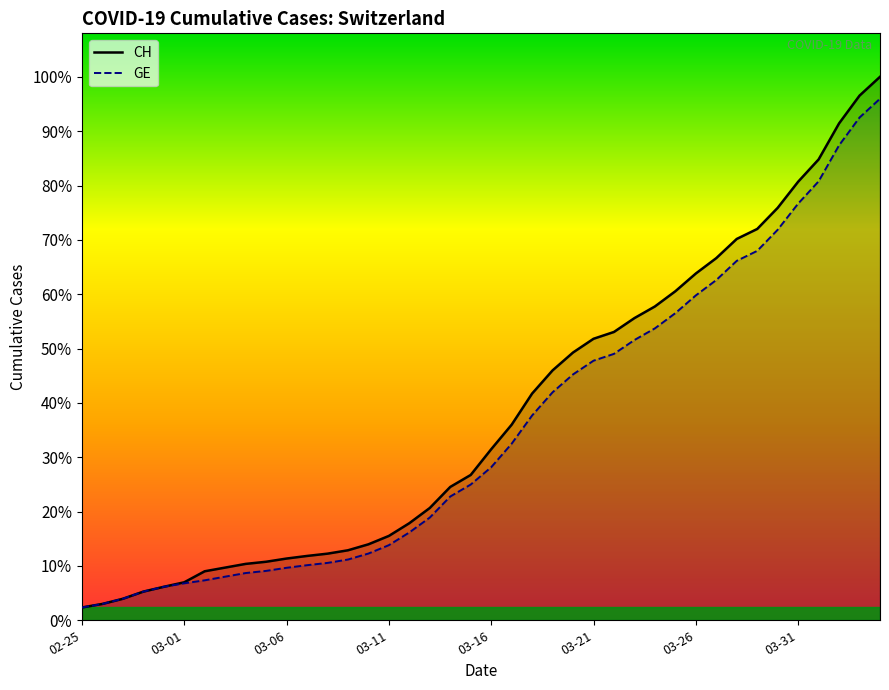

What is the difference between the second highest and minimum values in the GE series?

14358